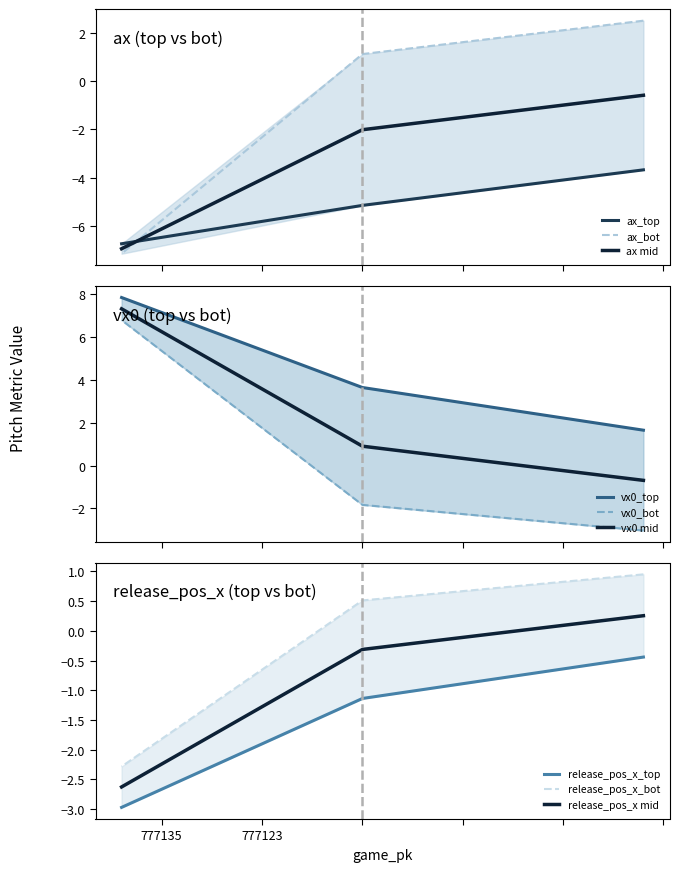

Does the chart display data point markers on the line(s)?

No